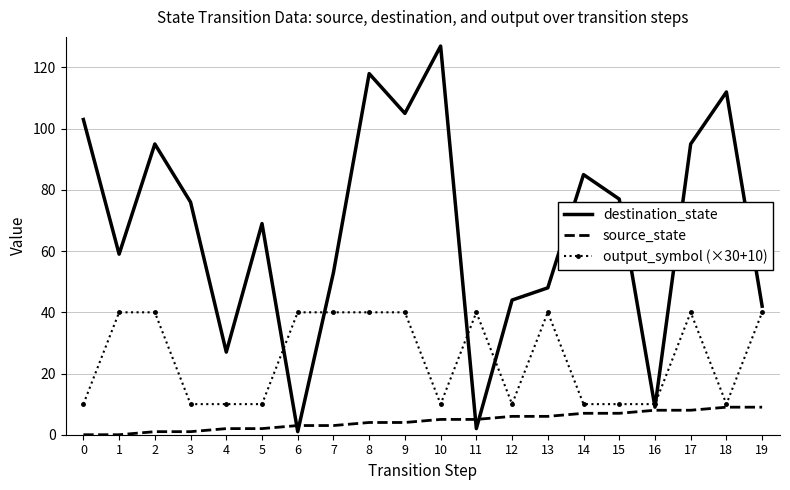

Which series has the largest total across all categories?

destination_state